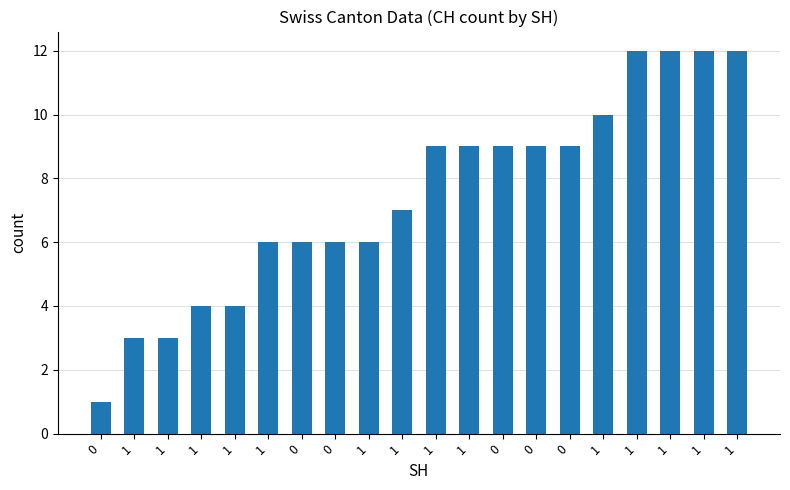

Are the bars grouped side by side (vs. stacked)?

No